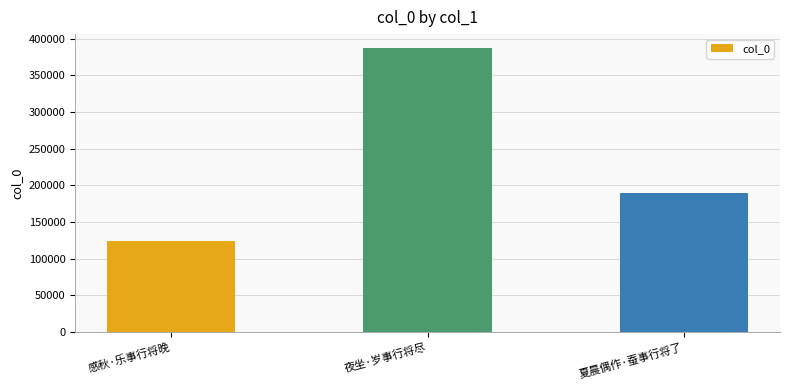

Rank the categories by value from lowest to highest.

感秋·乐事行将晚, 夏晨偶作·蚕事行将了, 夜坐·岁事行将尽